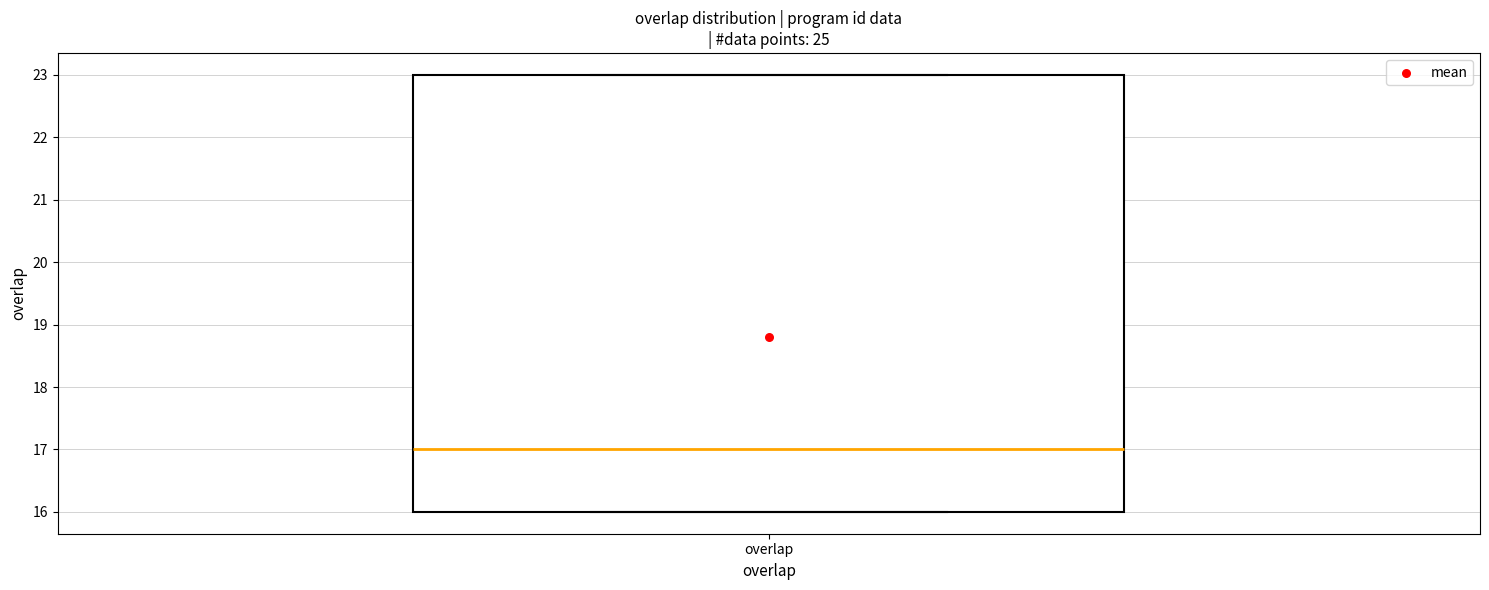

Transcribe this box plot: give where the median line is, the range the box spans, and where the two whiskers end, as read against the y-axis. The values are not printed on the chart, so give them approximately, as read against the axis.

median 17, box 16 to 23, whiskers 16 to 23